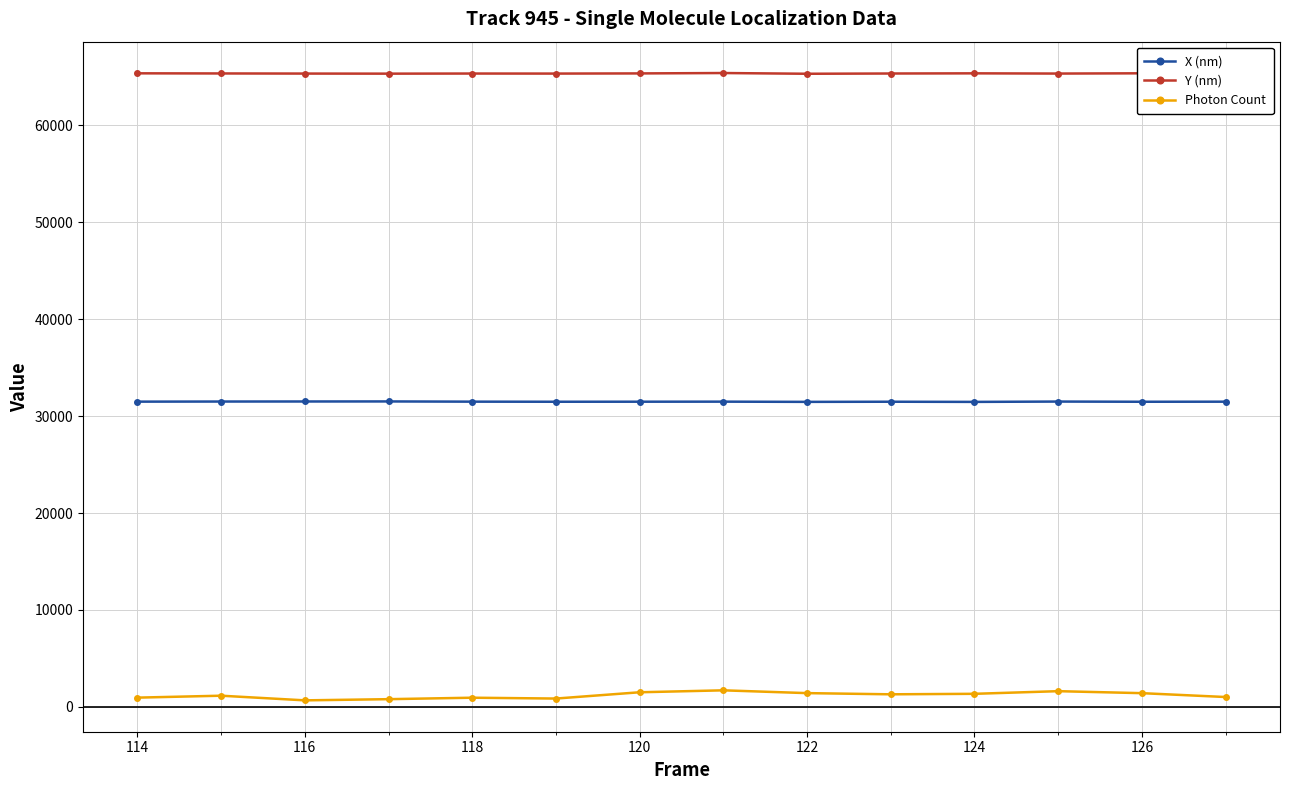

Which series has the widest spread of values?

Photon Count